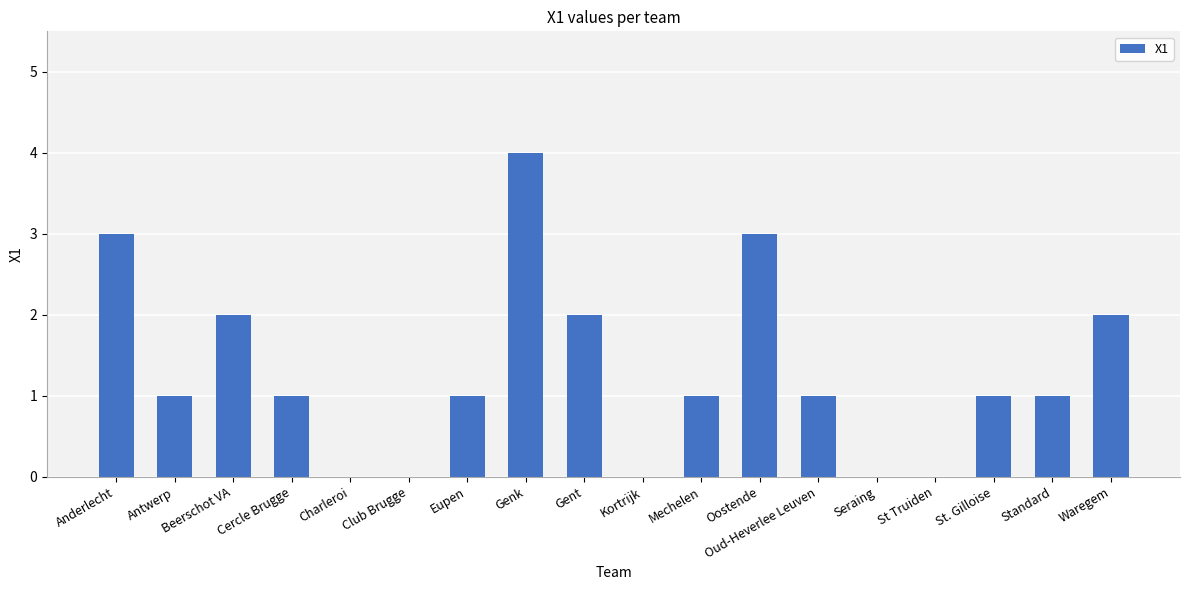

What is the sum of all values?

23